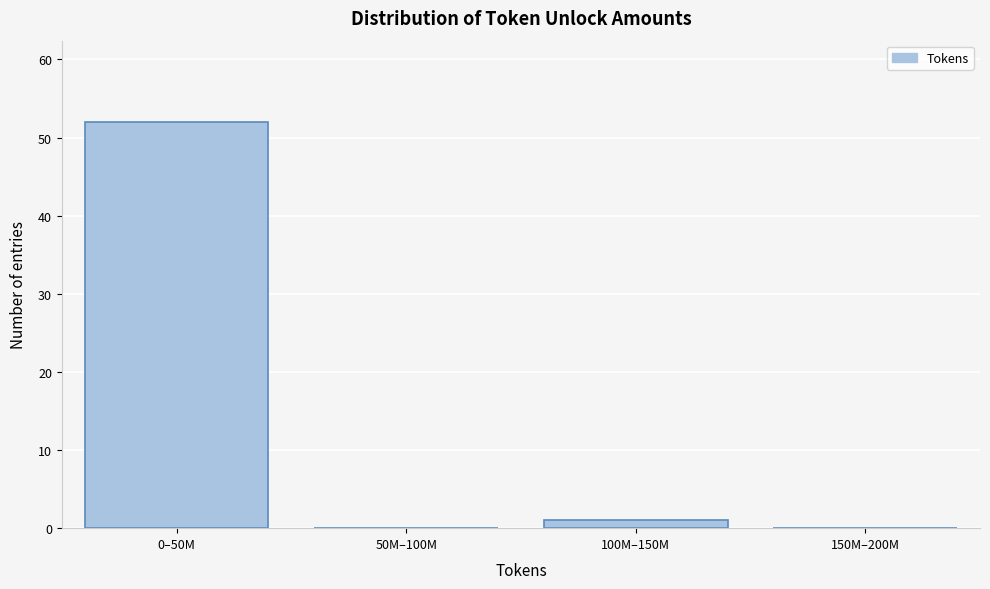

Reading left to right, transcribe all the data shown in this chart.

0–50M=52	50M–100M=0	100M–150M=1	150M–200M=0